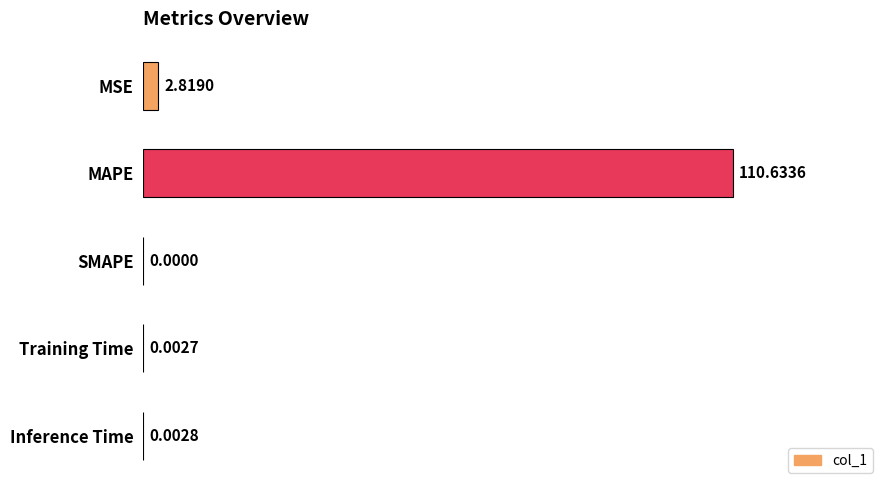

How many values are above zero?

4